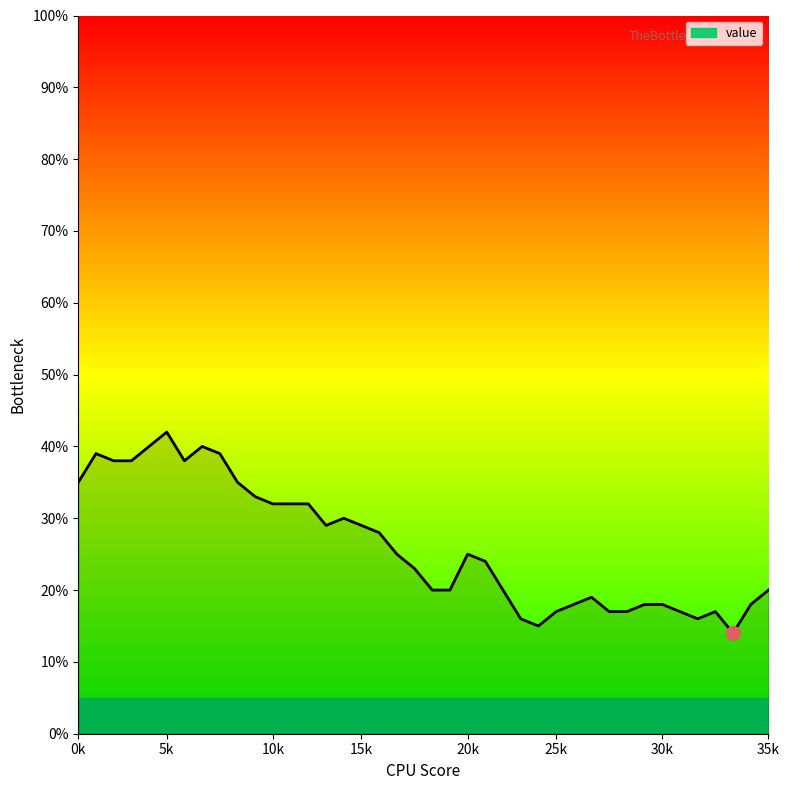

Reading right to left, transcribe all the data shown in this chart.

20	18	14	17	16	17	18	18	17	17	19	18	17	15	16	20	24	25	20	20	23	25	28	29	30	29	32	32	32	33	35	39	40	38	42	40	38	38	39	35